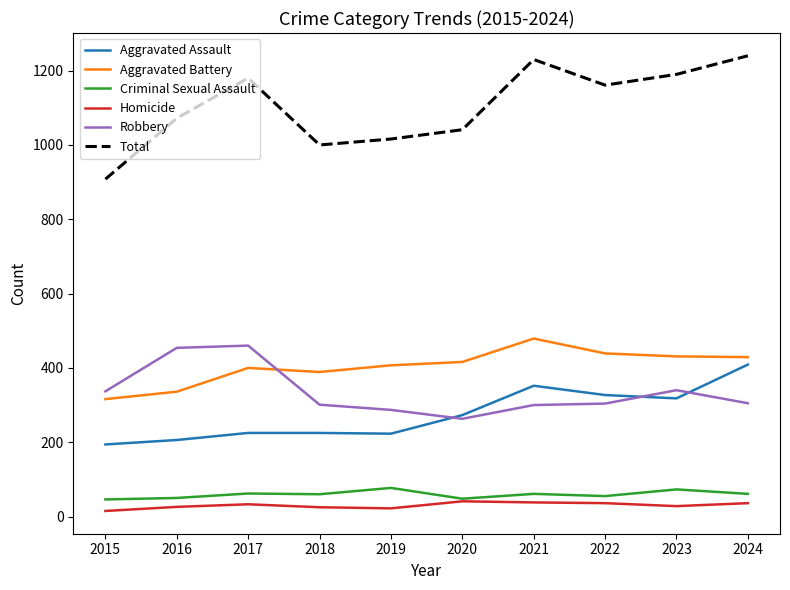

True or false: Aggravated Battery and Total cross at least once.

False